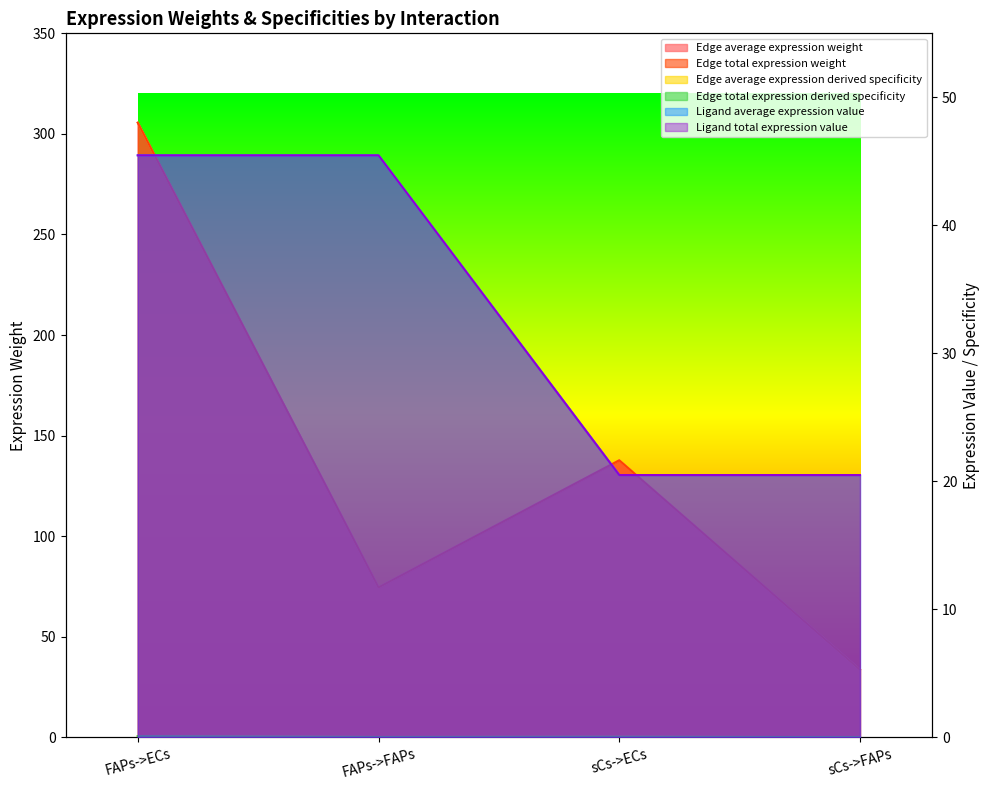

What is the smallest value displayed?

0.1